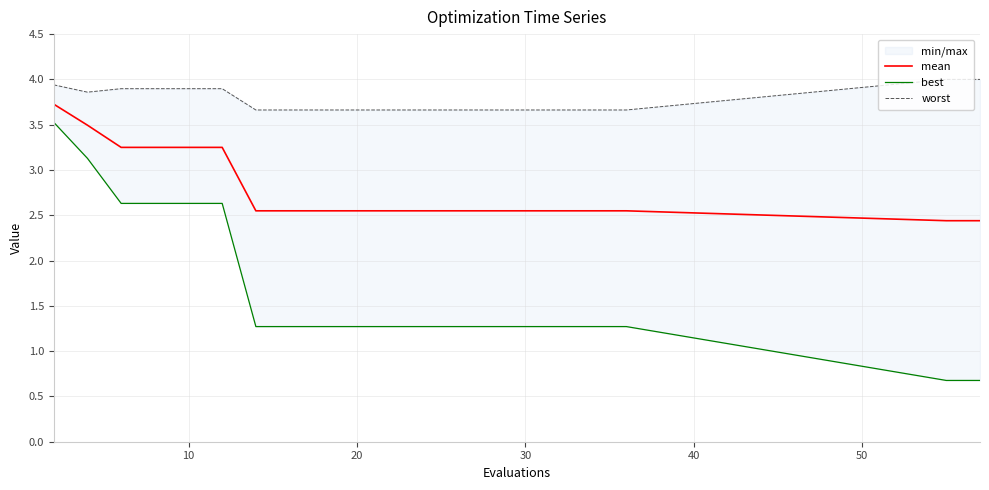

How many lines are shown in the chart?

3